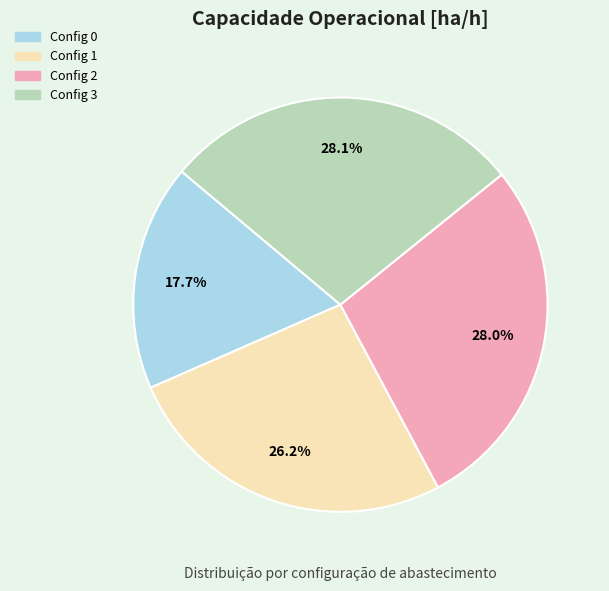

To the nearest percent, what is the difference between the largest and smallest slice percentages?

10%